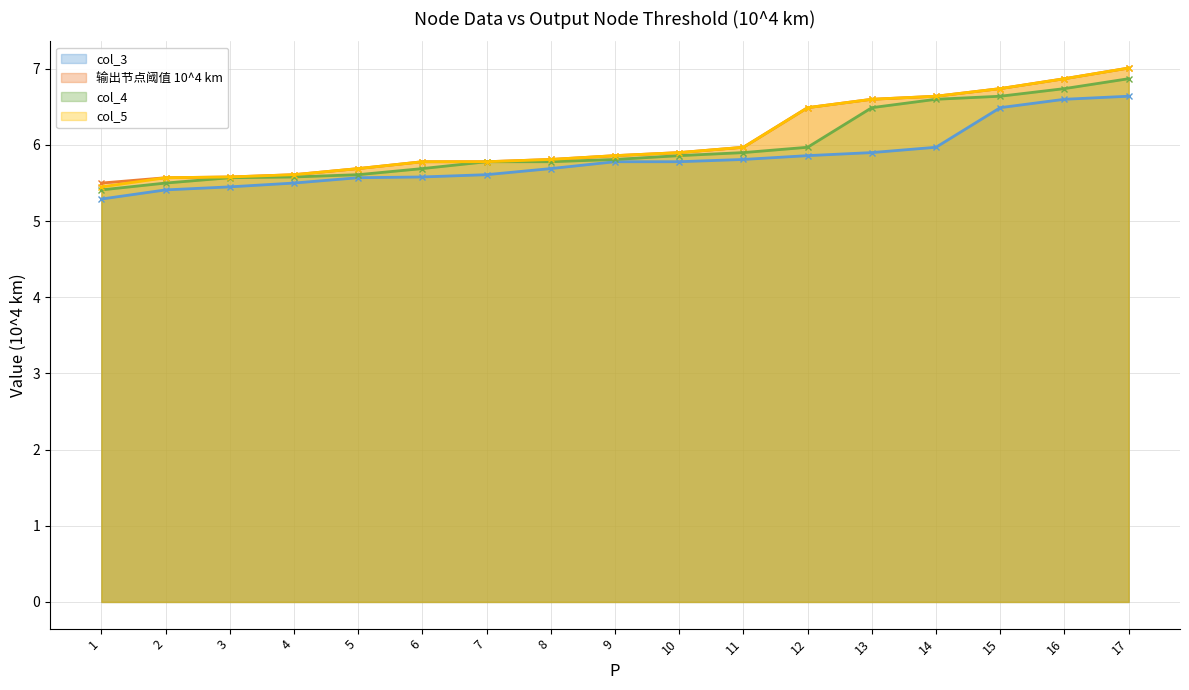

Reading left to right, what are all the values shown in this chart?

col_3: 5.3	5.4	5.5	5.5	5.6	5.6	5.6	5.7	5.8	5.8	5.8	5.9	5.9	6.0	6.5	6.6	6.6
输出节点阈值 10^4 km: 5.5	5.6	5.6	5.6	5.7	5.8	5.8	5.8	5.9	5.9	6.0	6.5	6.6	6.6	6.7	6.9	7.0
col_4: 5.4	5.5	5.6	5.6	5.6	5.7	5.8	5.8	5.8	5.9	5.9	6.0	6.5	6.6	6.6	6.7	6.9
col_5: 5.5	5.6	5.6	5.6	5.7	5.8	5.8	5.8	5.9	5.9	6.0	6.5	6.6	6.6	6.7	6.9	7.0